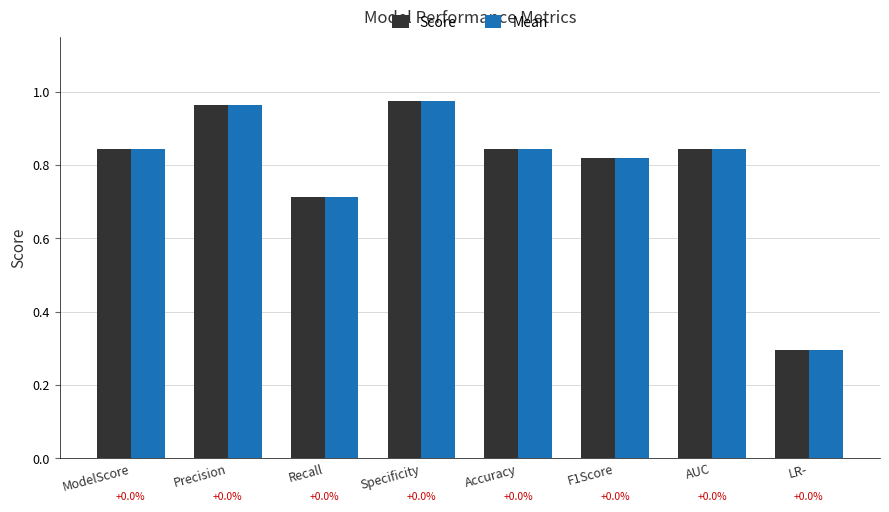

What is the label of the 3rd bar from the right?

F1Score